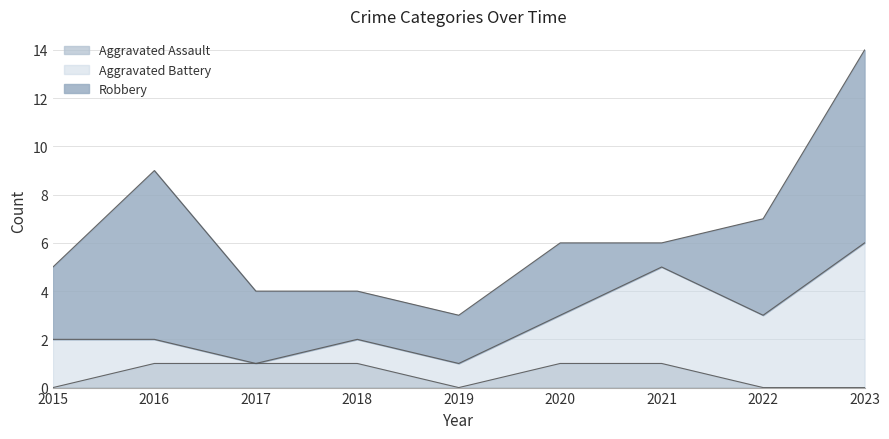

Which series has the largest total across all categories?

Robbery